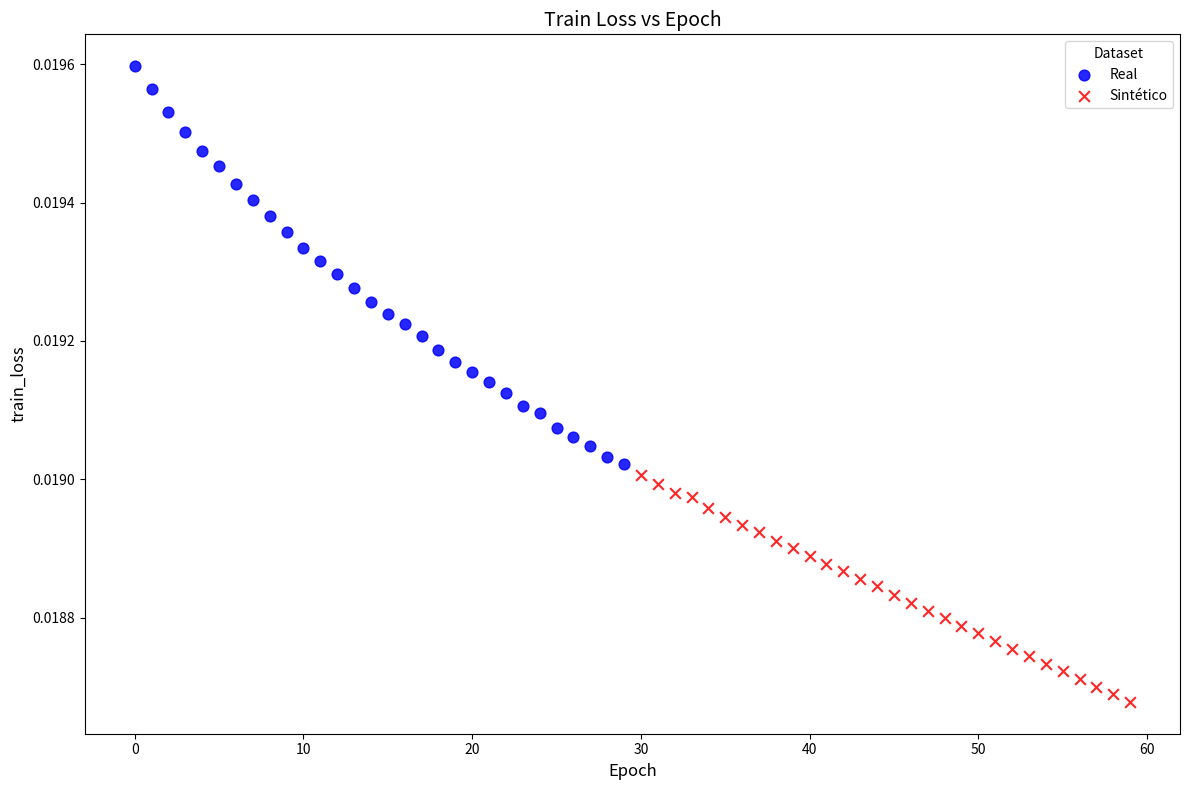

Which series has the widest spread of Y values?

Real